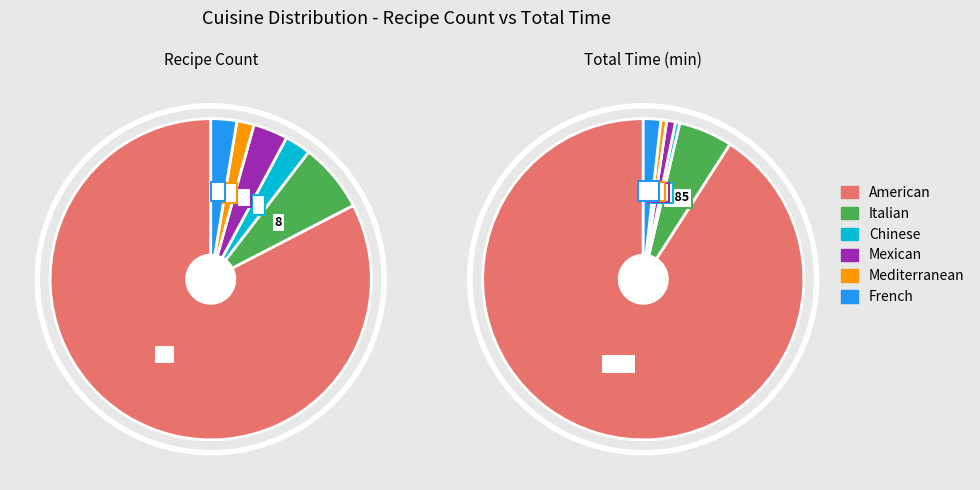

To the nearest percent, what portion does Italian represent?

5%